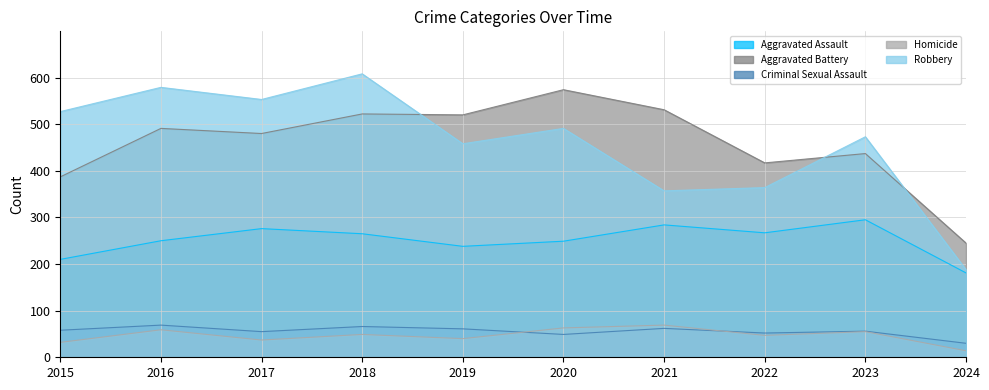

At which category does the chart reach its minimum across all series?

2024